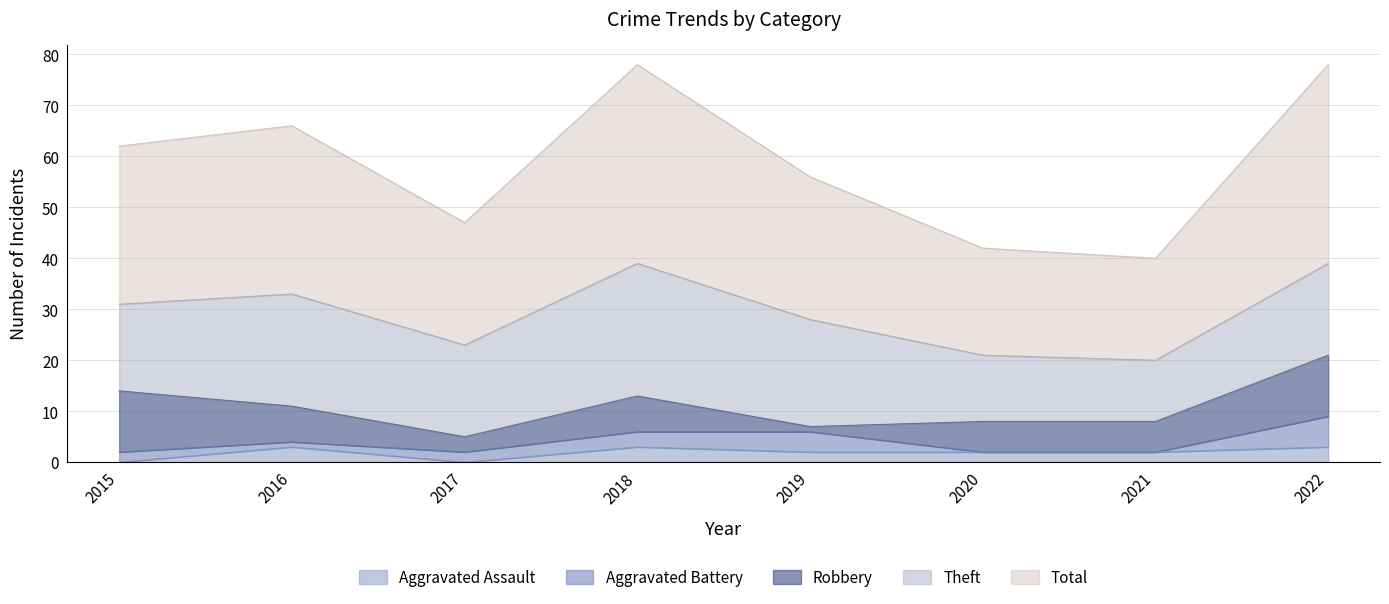

At which category is the sum across all series the highest?

2018